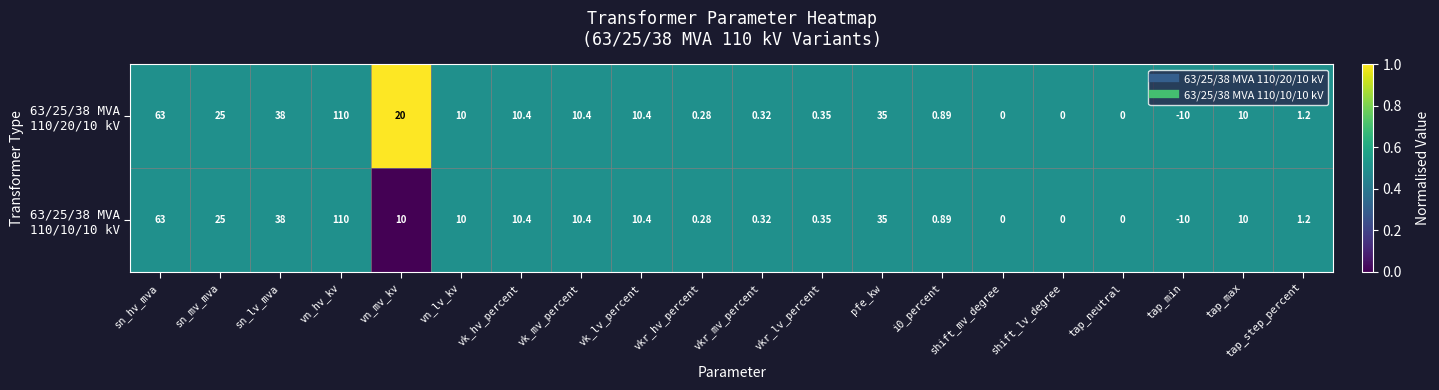

At which category does the chart reach its minimum across all series?

tap_min